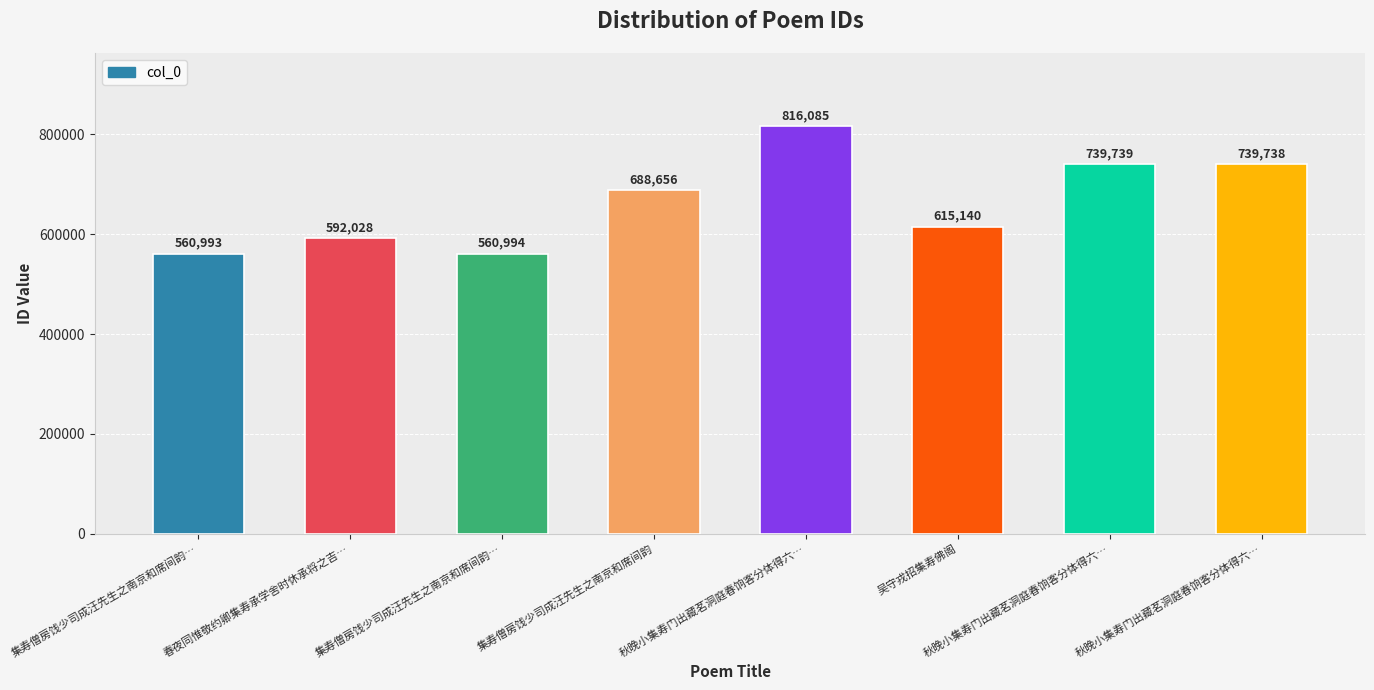

Are the bars horizontal?

No